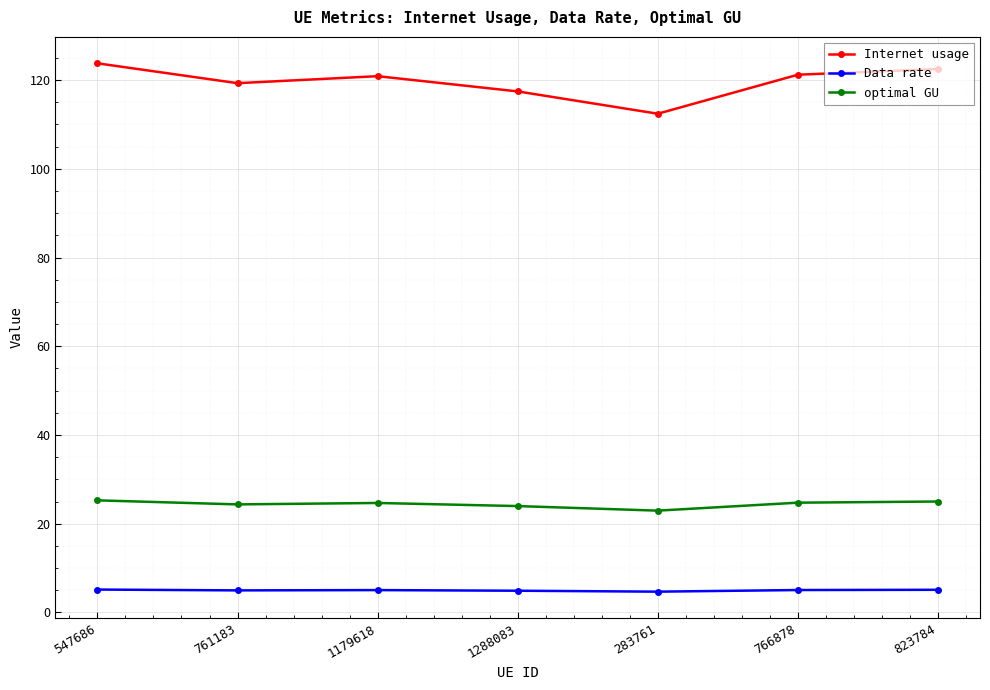

Rank the series by their maximum value, from lowest to highest.

Data rate, optimal GU, Internet usage